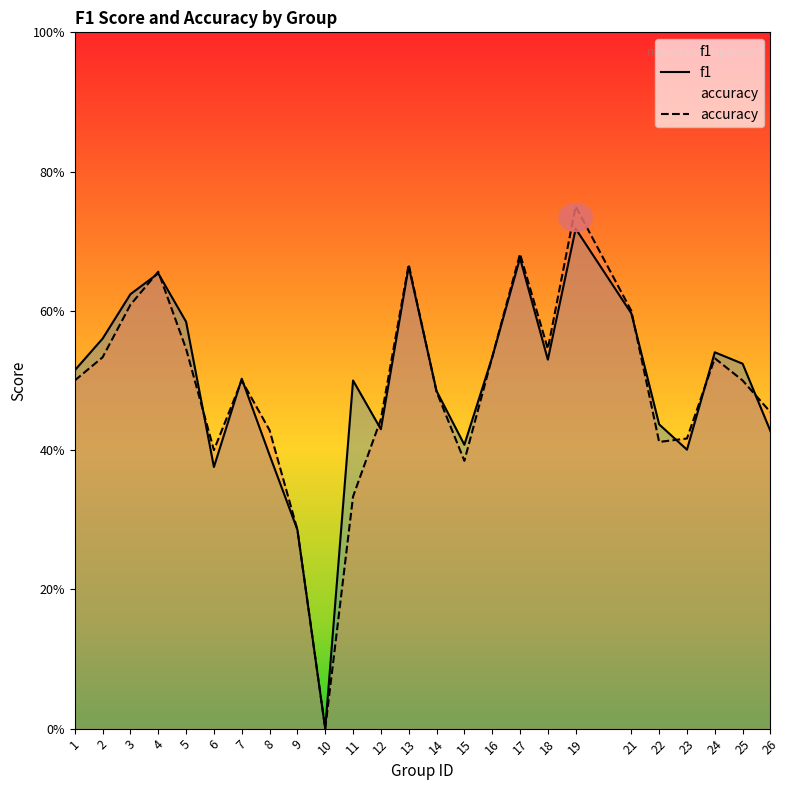

Which series has the widest spread of values?

accuracy